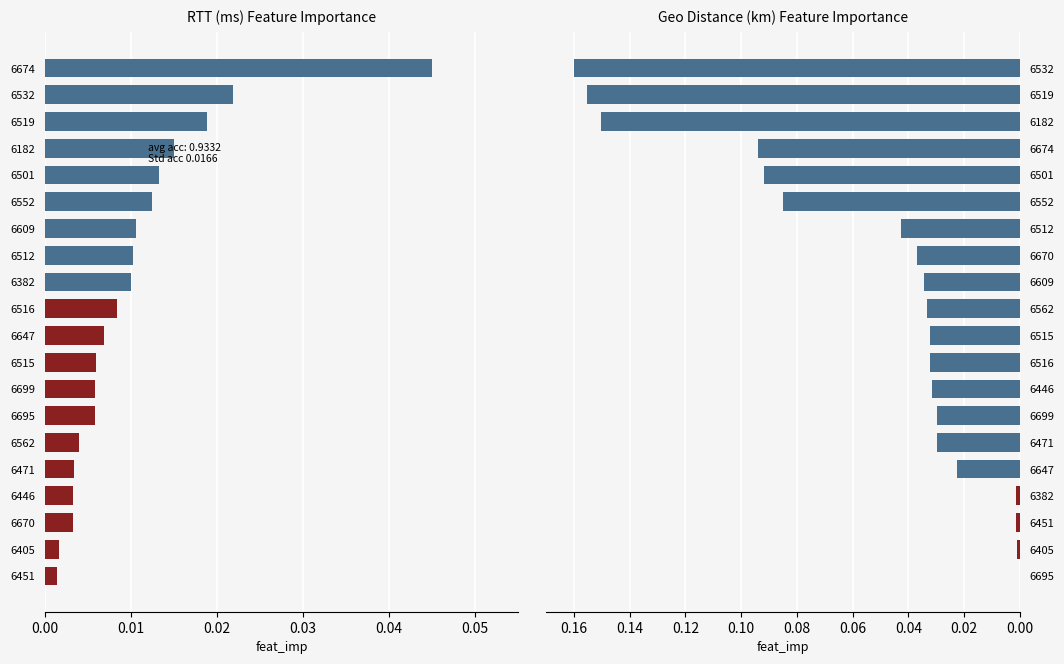

The RTT (ms) series shows 0.0 at 6609. True or false?

True